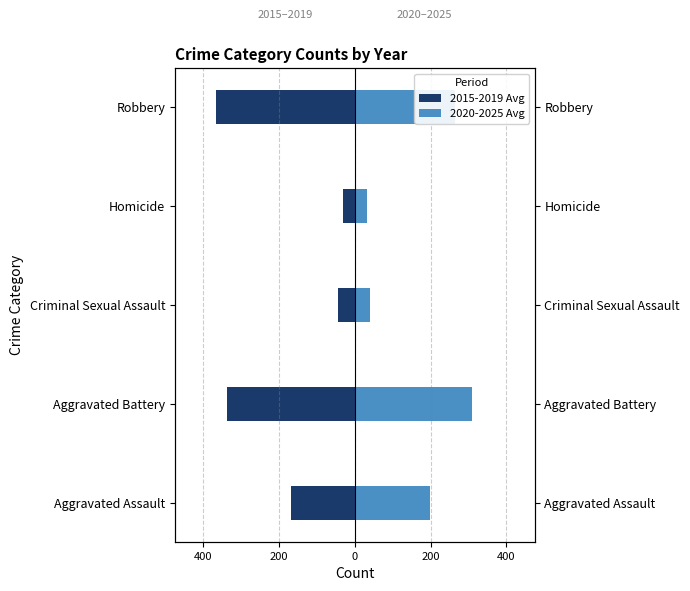

How many values in the 2020-2025 Avg series exceed 198?

3